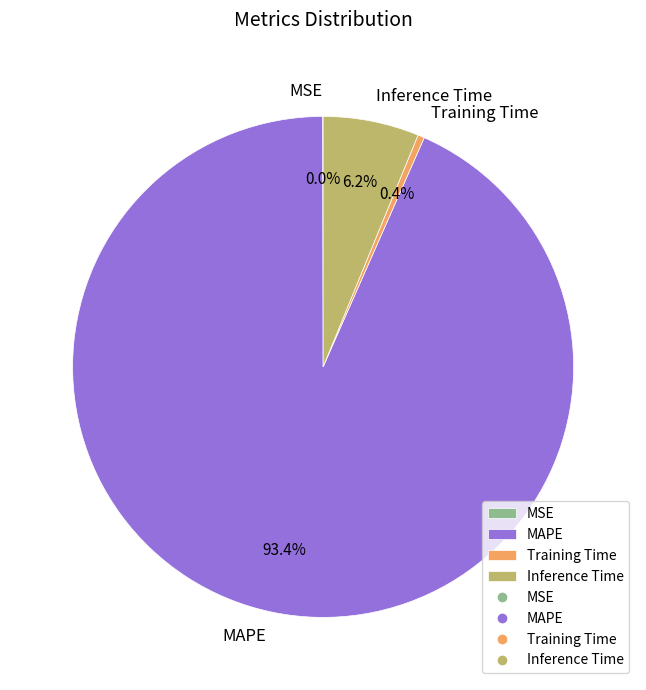

What portion of the pie excludes Training Time?

99.6%